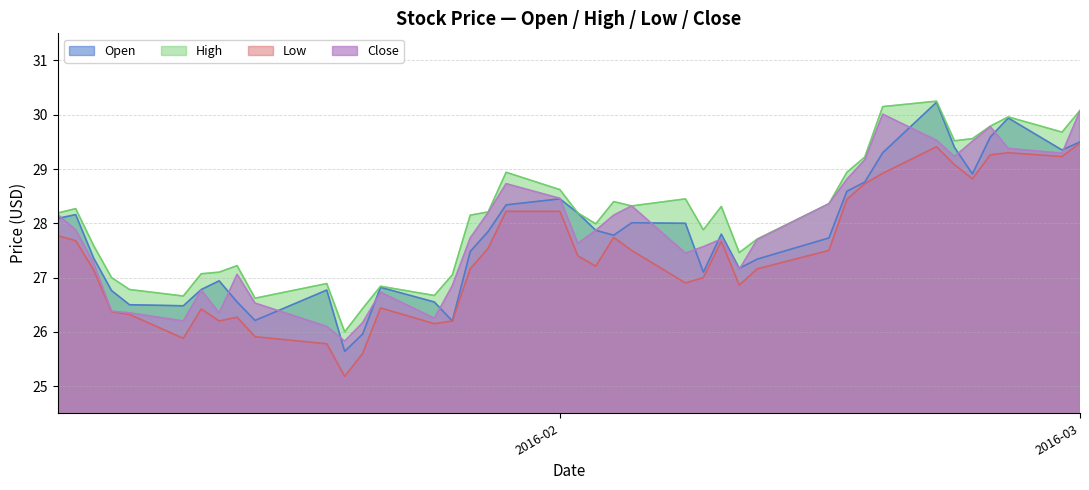

What is the sum of all Close values?

1112.7